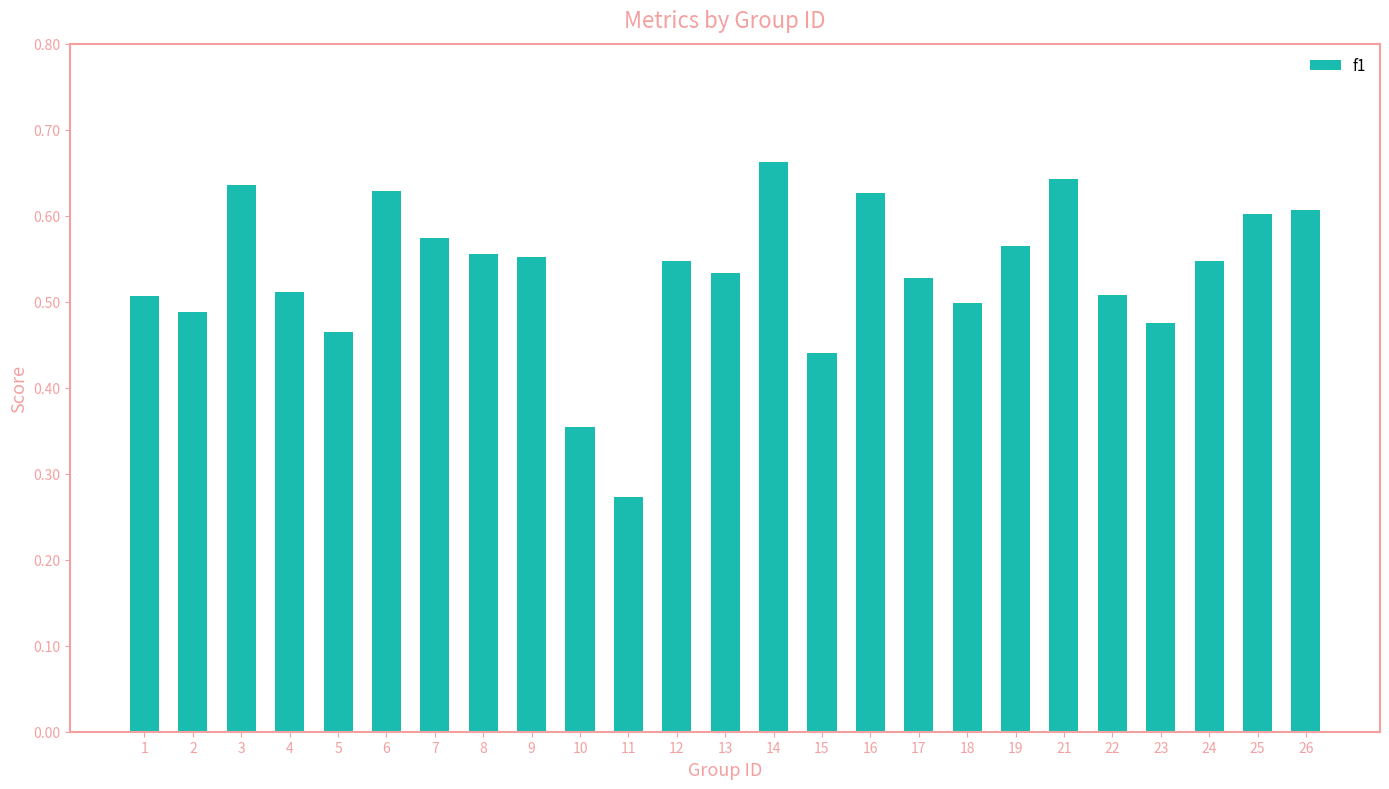

What is the change in value from 2 to 10?

-0.1